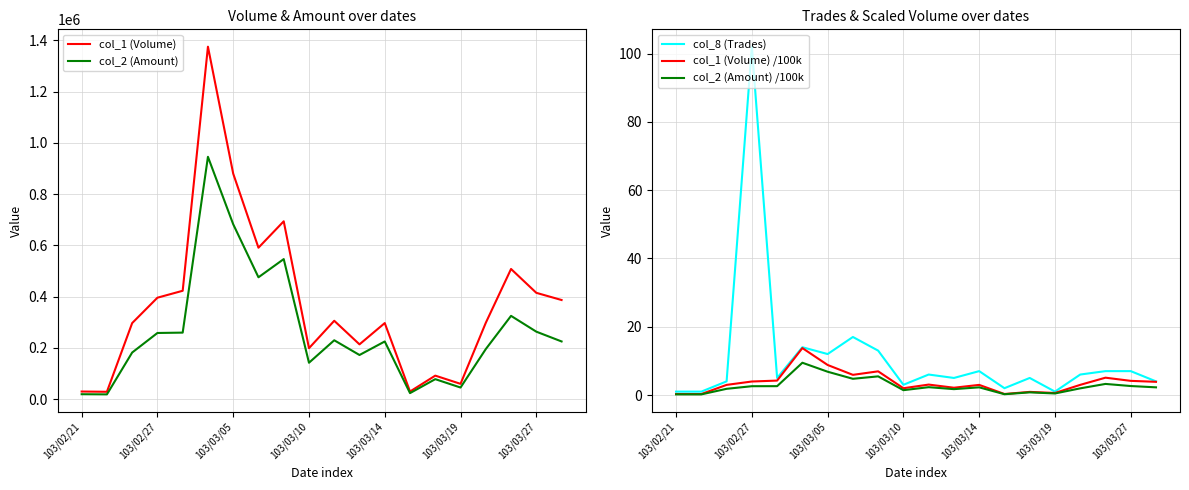

How many interior local peaks does the col_2 (Amount) series have?

6